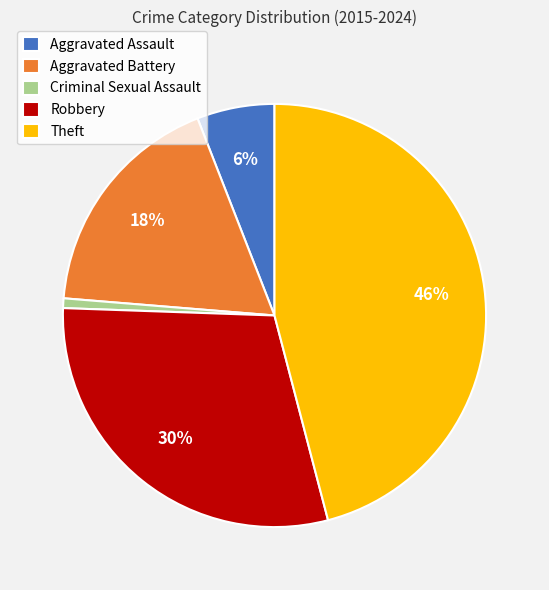

To the nearest percent, what is the difference between the largest and smallest slice percentages?

45%